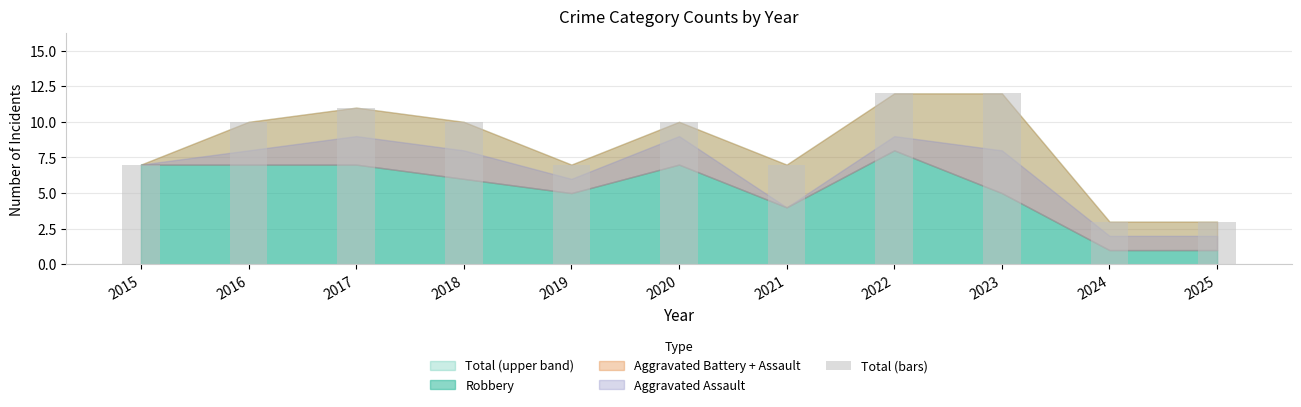

What is the difference between the maximum and minimum values?

9